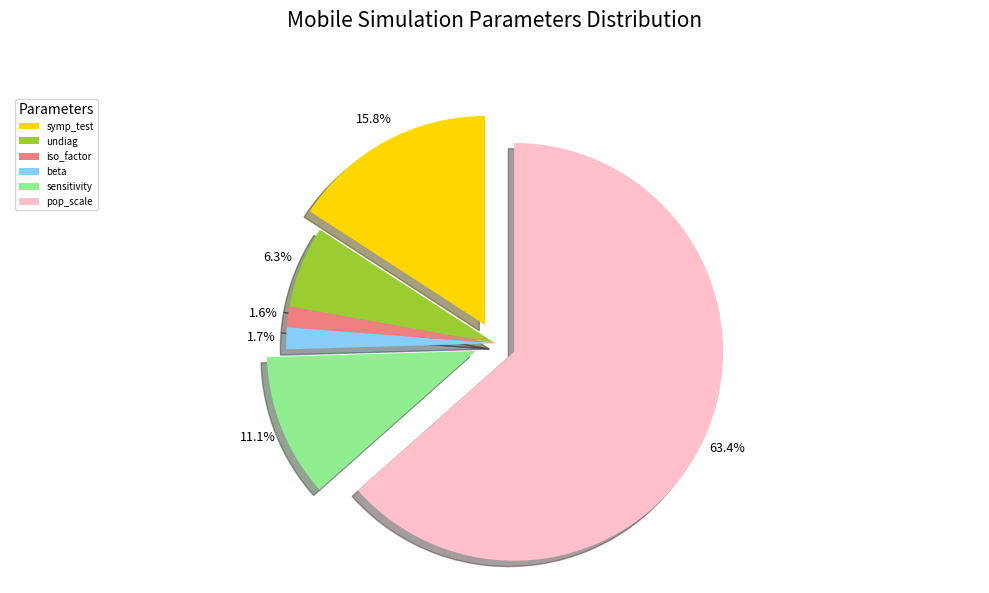

Is it true that sensitivity is 1% of the pie?

False